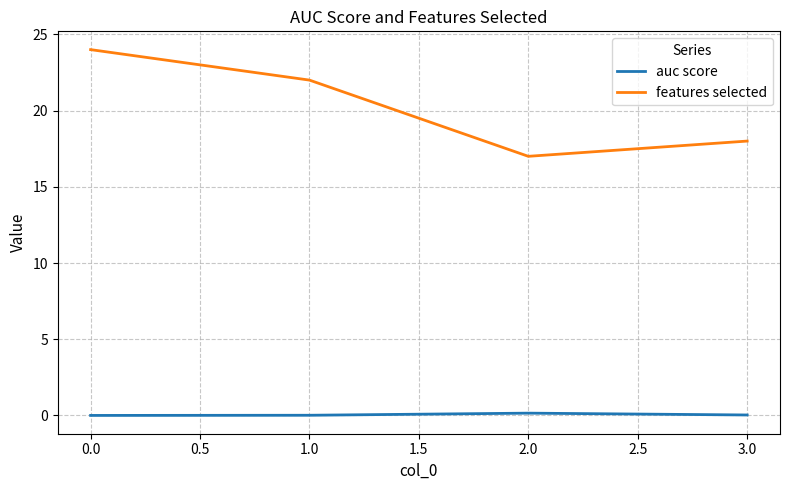

The features selected series shows 10.3 at 1.0. True or false?

False